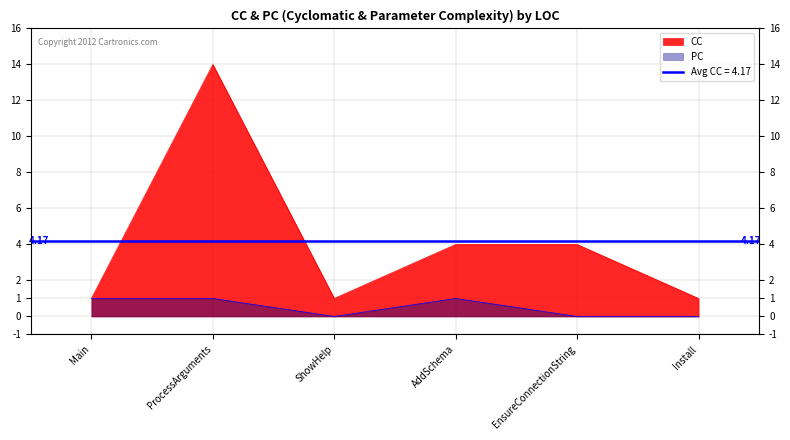

True or false: PC and CC intersect in this chart.

False